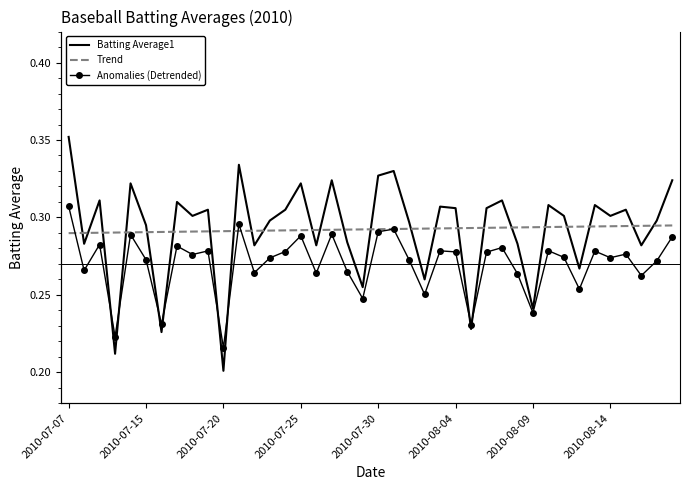

Where is Batting Average1 nearest to the value 0?

2010-07-20